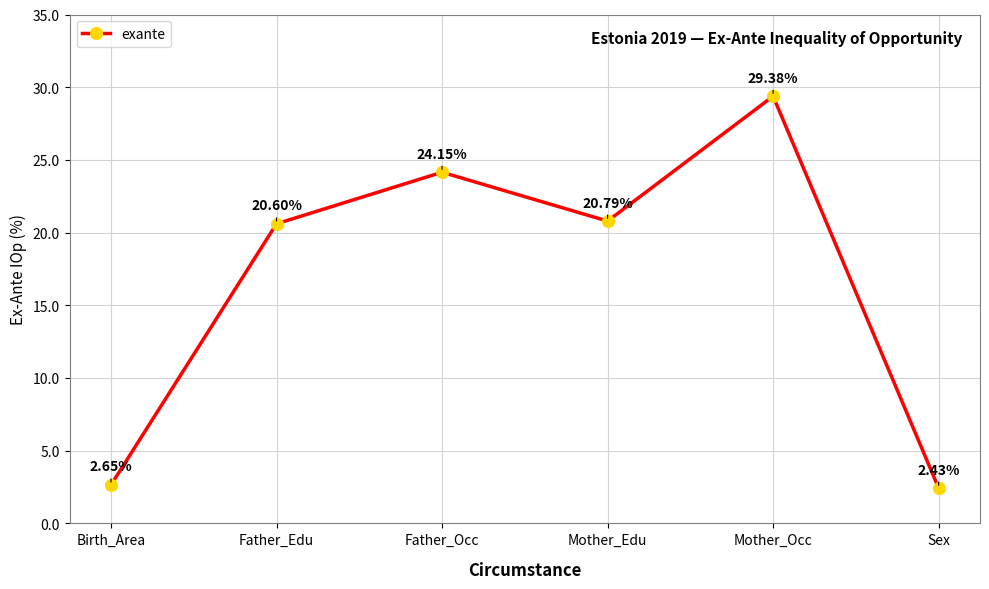

Rank the categories by value from lowest to highest.

Sex, Birth_Area, Father_Edu, Mother_Edu, Father_Occ, Mother_Occ